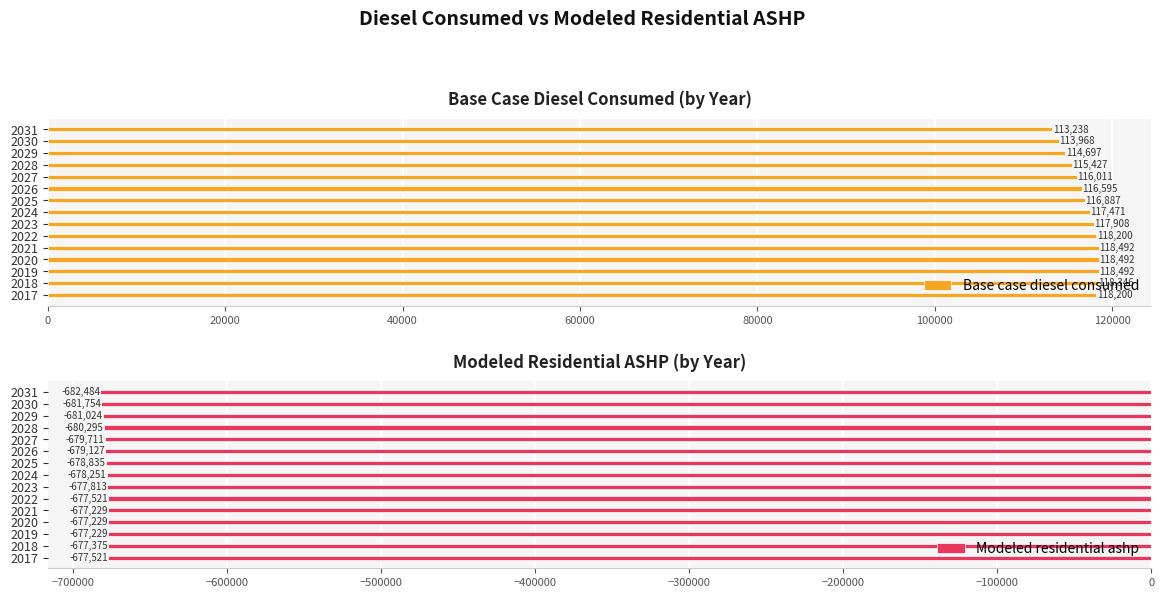

What is the minimum value for Base case diesel consumed?

113237.7